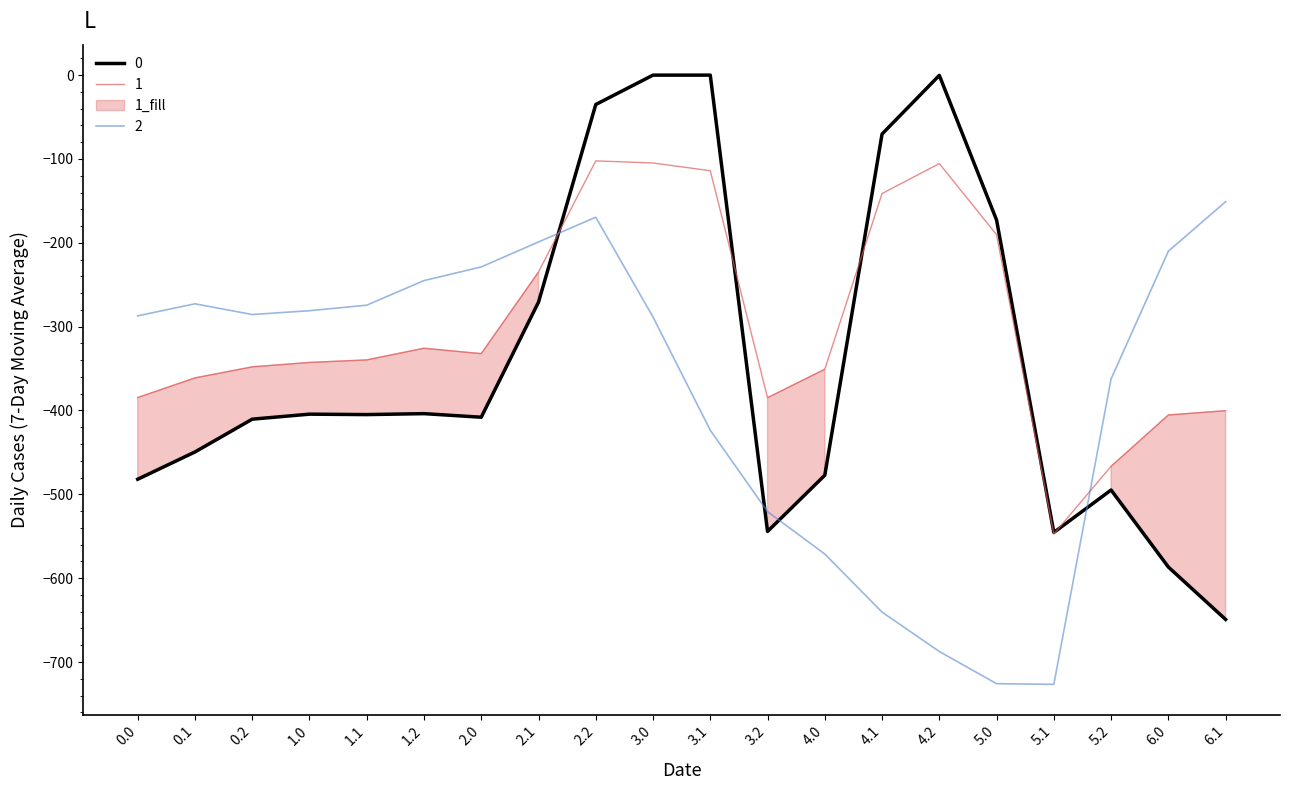

True or false: 1 has more than 2 interior local peaks.

True